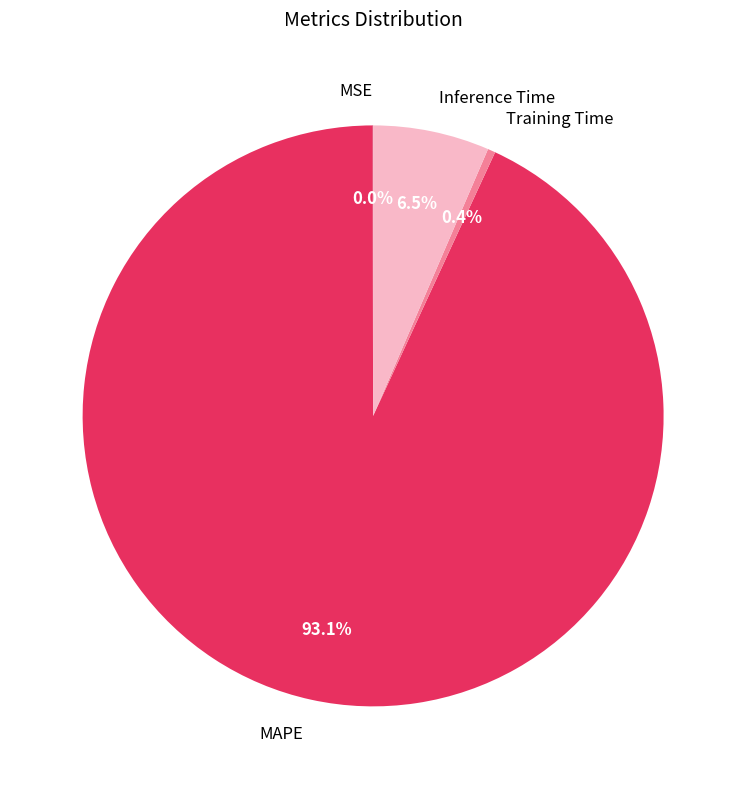

Is it true that Inference Time is 1% of the pie?

False